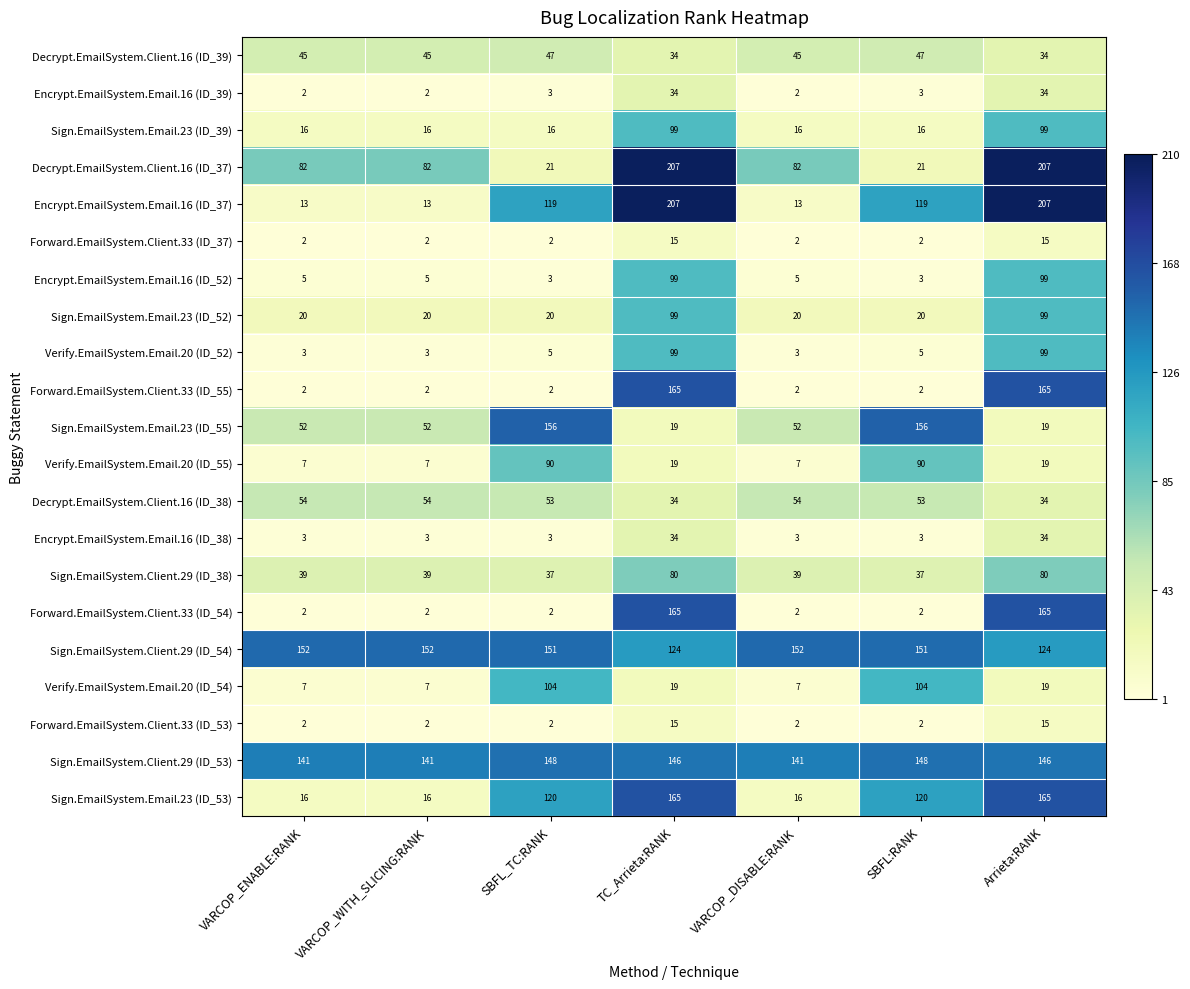

How many data points in Verify.EmailSystem.Email.20 (ID_55) are less than 19?

3